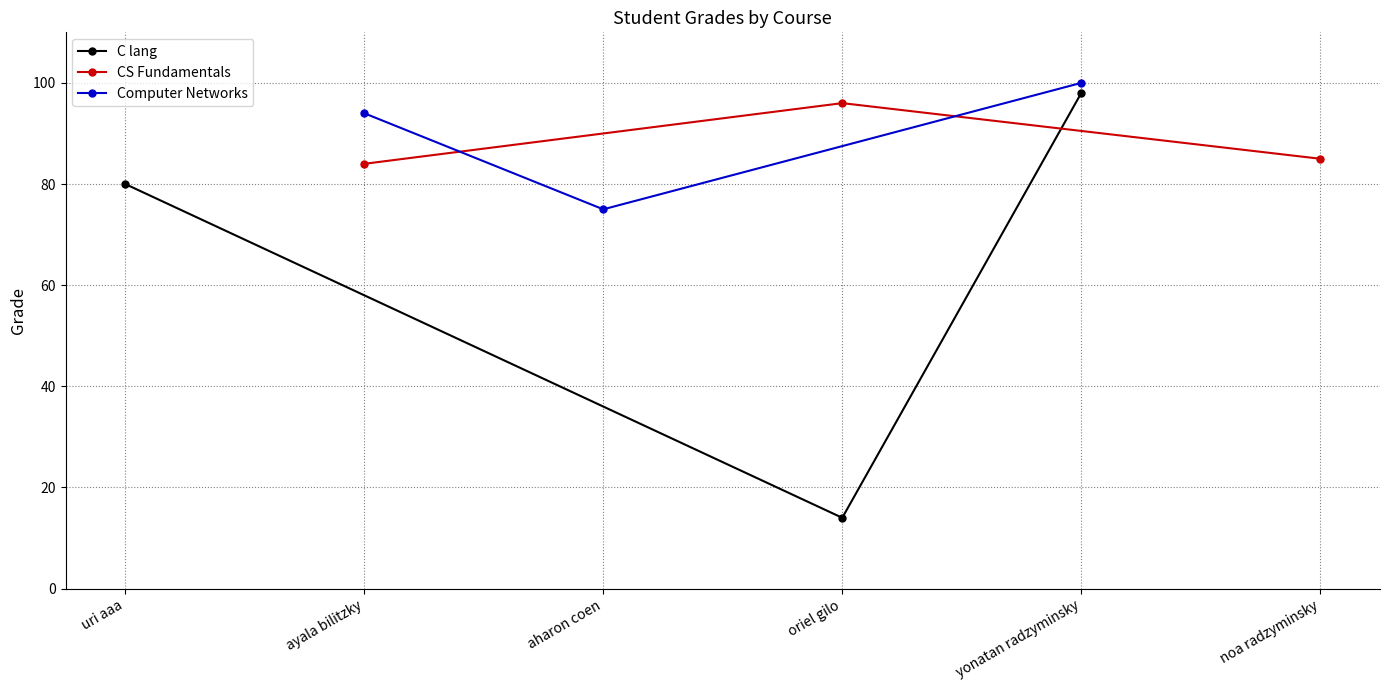

Count the C lang values in the range 14 to 98.

3